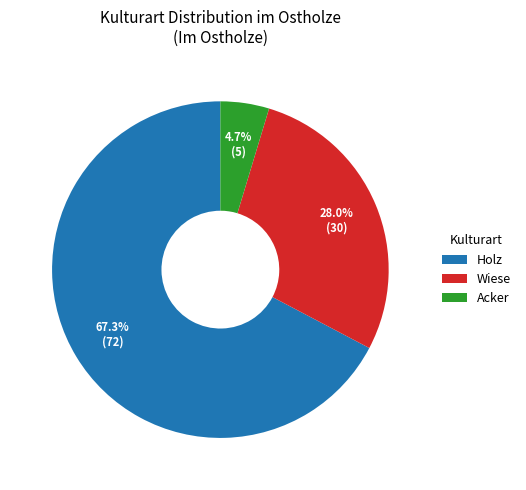

Between Holz and Wiese, which is larger?

Holz